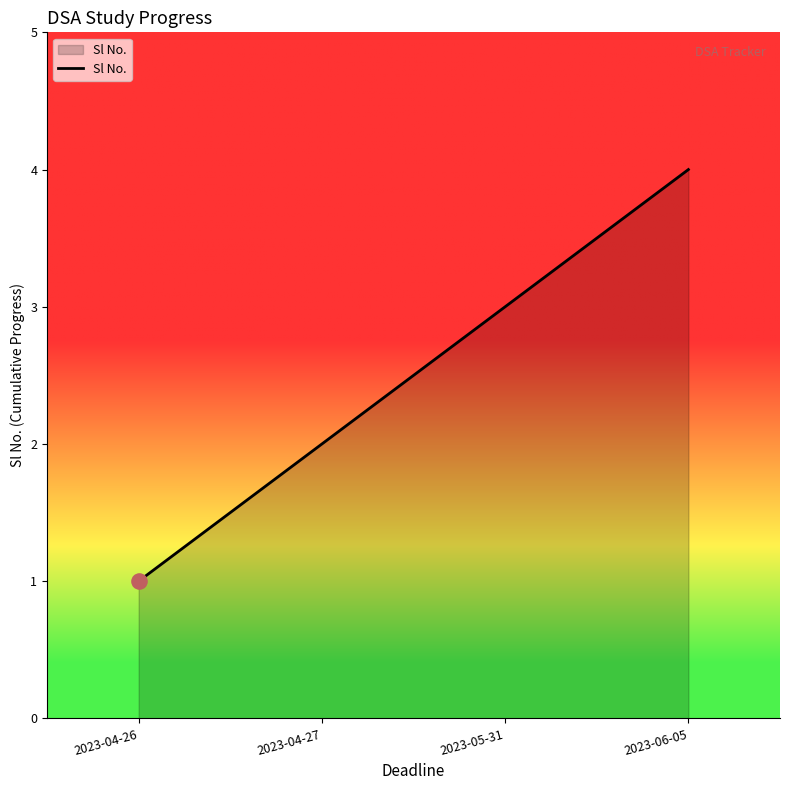

Between 2023-05-31 and 2023-04-27, which is larger?

2023-05-31